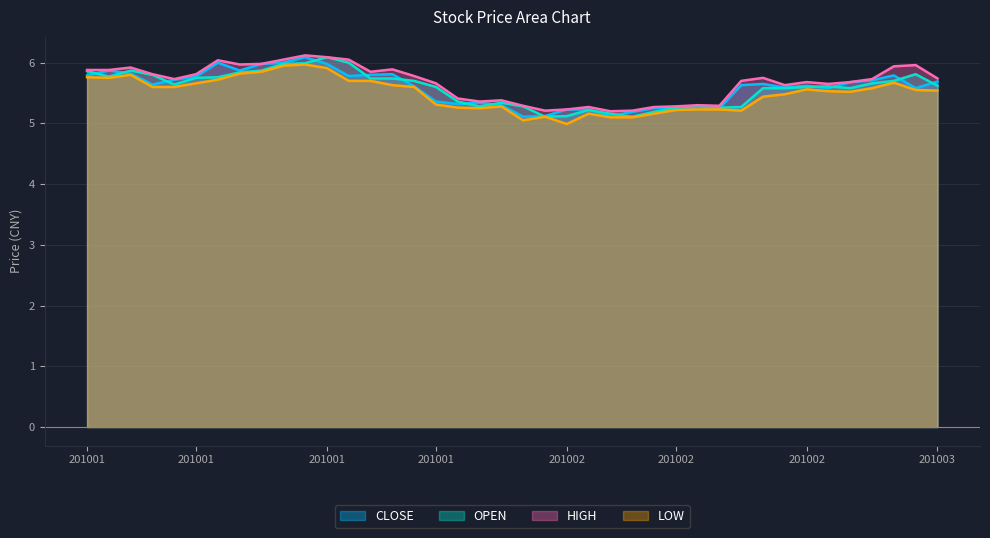

How many data points does each series have?

40